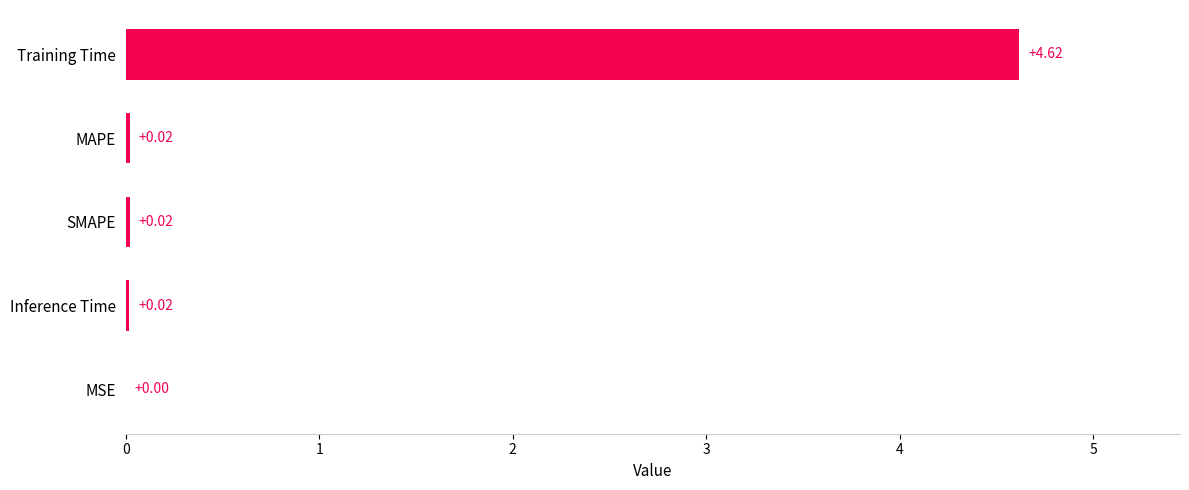

What is the sum of all values?

4.7